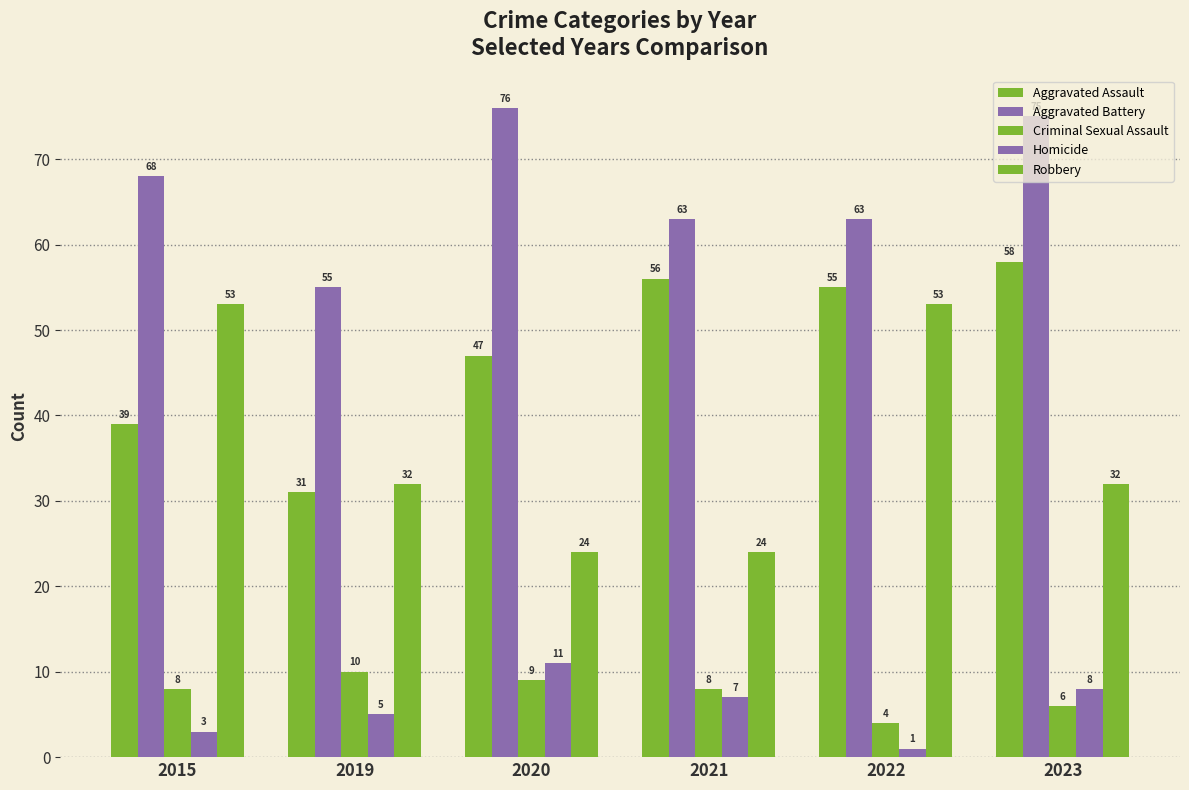

Reading left to right, what are all the values shown in this chart?

Aggravated Assault: 2015=39	2019=31	2020=47	2021=56	2022=55	2023=58
Aggravated Battery: 2015=68	2019=55	2020=76	2021=63	2022=63	2023=75
Criminal Sexual Assault: 2015=8	2019=10	2020=9	2021=8	2022=4	2023=6
Homicide: 2015=3	2019=5	2020=11	2021=7	2022=1	2023=8
Robbery: 2015=53	2019=32	2020=24	2021=24	2022=53	2023=32